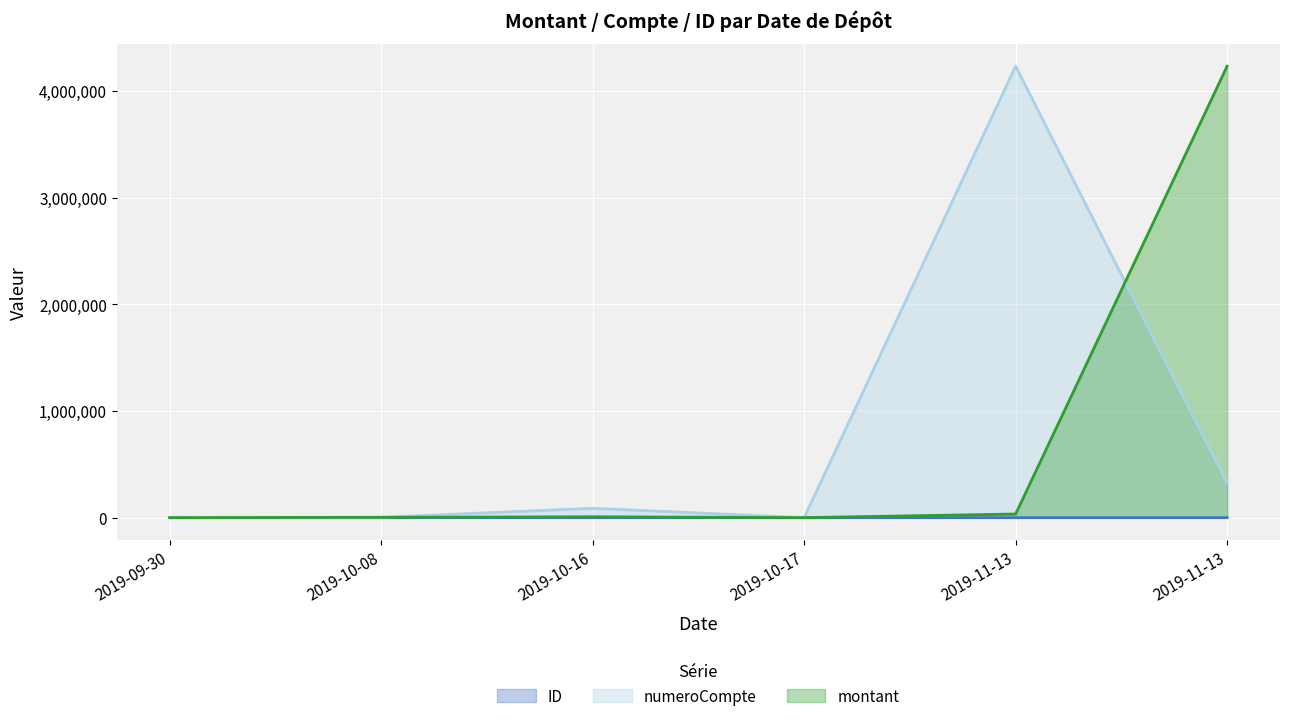

What are all the series names shown in the legend?

ID, numeroCompte, montant